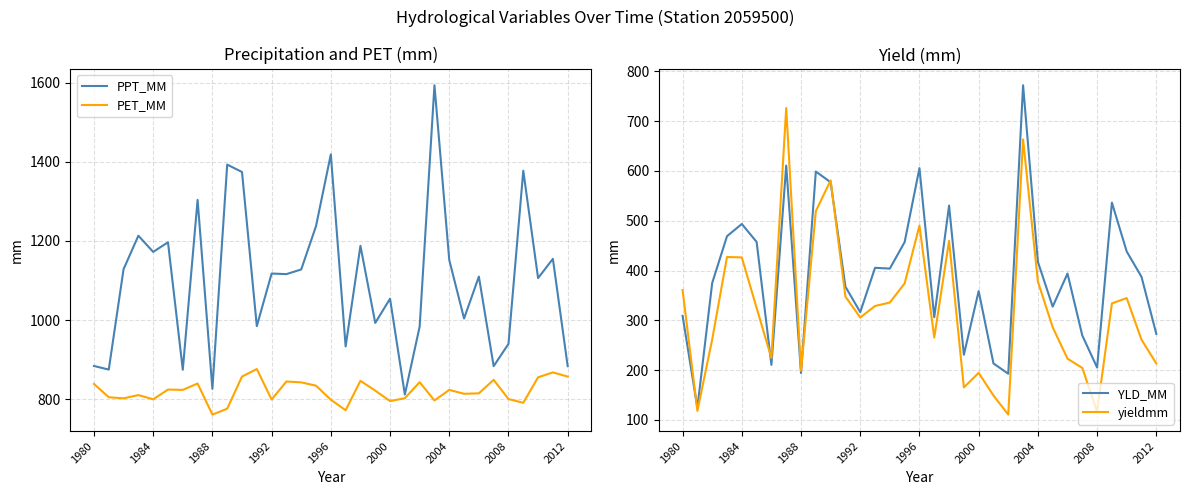

Where does the yieldmm series first go above 325?

1980